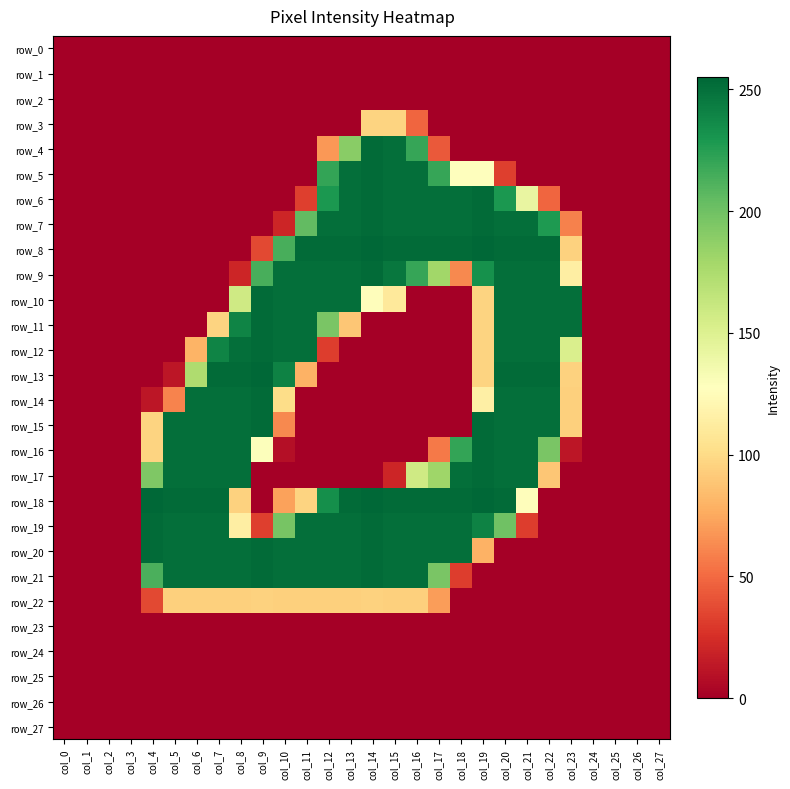

Is it true that row_22 equals -48 at col_2?

False